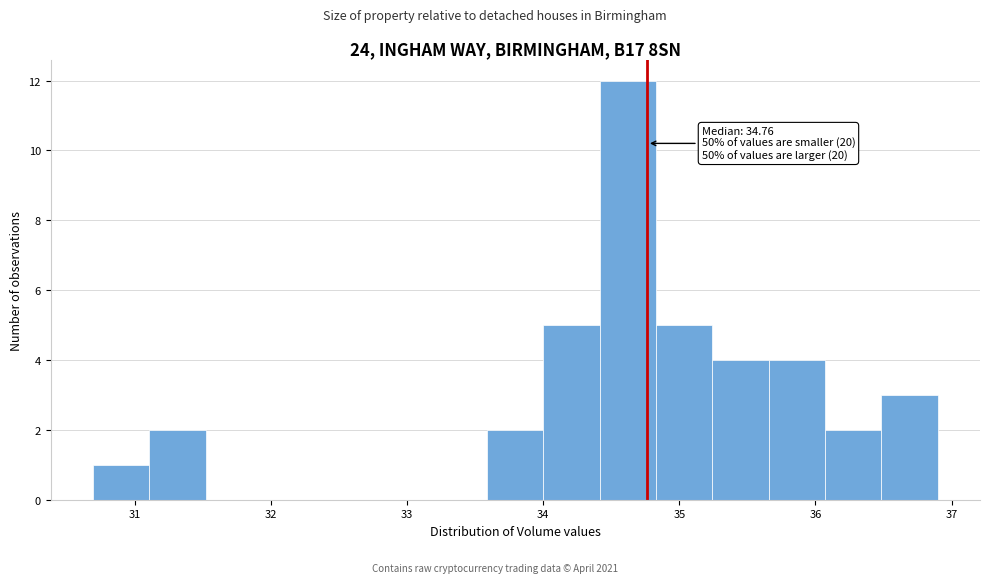

Over which range of the x-axis is the bar tallest?

34.4 to 34.8